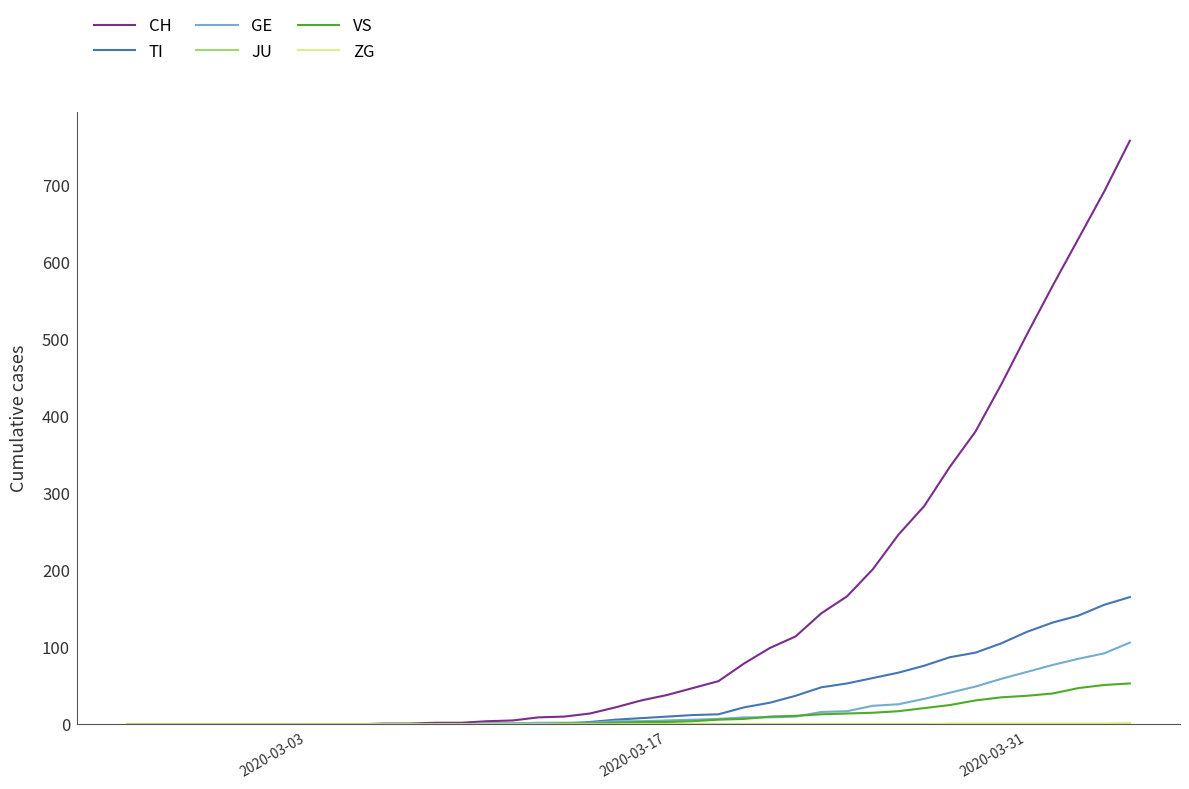

At how many categories does at least one series exceed 78?

16